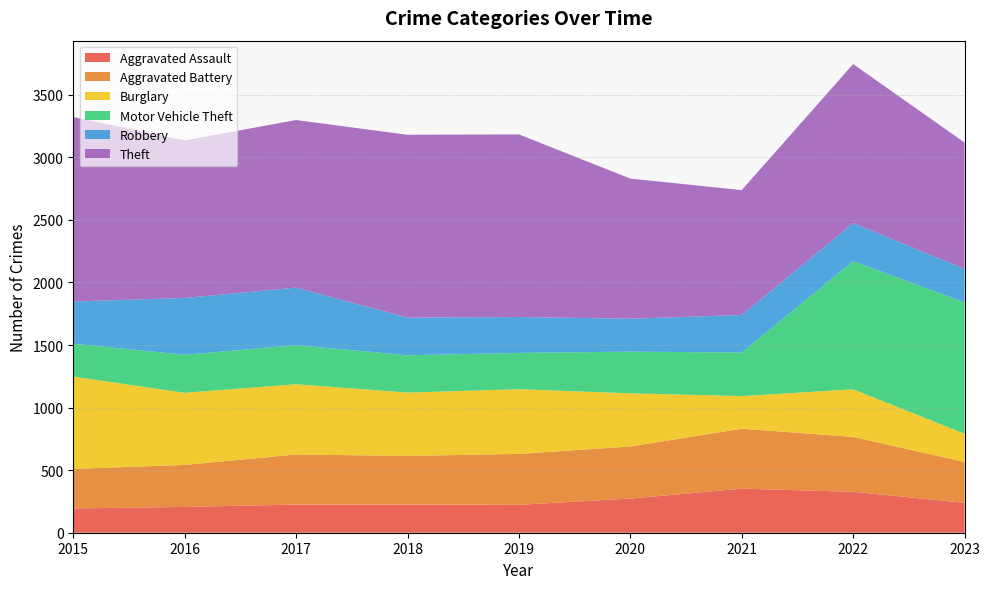

Reading left to right, what are all the values shown in this chart?

Aggravated Assault: 194	206	225	225	223	273	352	327	239
Aggravated Battery: 316	336	400	389	407	416	479	439	326
Burglary: 738	576	562	506	517	425	261	380	226
Motor Vehicle Theft: 263	304	312	298	290	333	348	1024	1050
Robbery: 337	454	460	301	287	263	300	304	267
Theft: 1474	1259	1339	1461	1459	1120	998	1271	1010